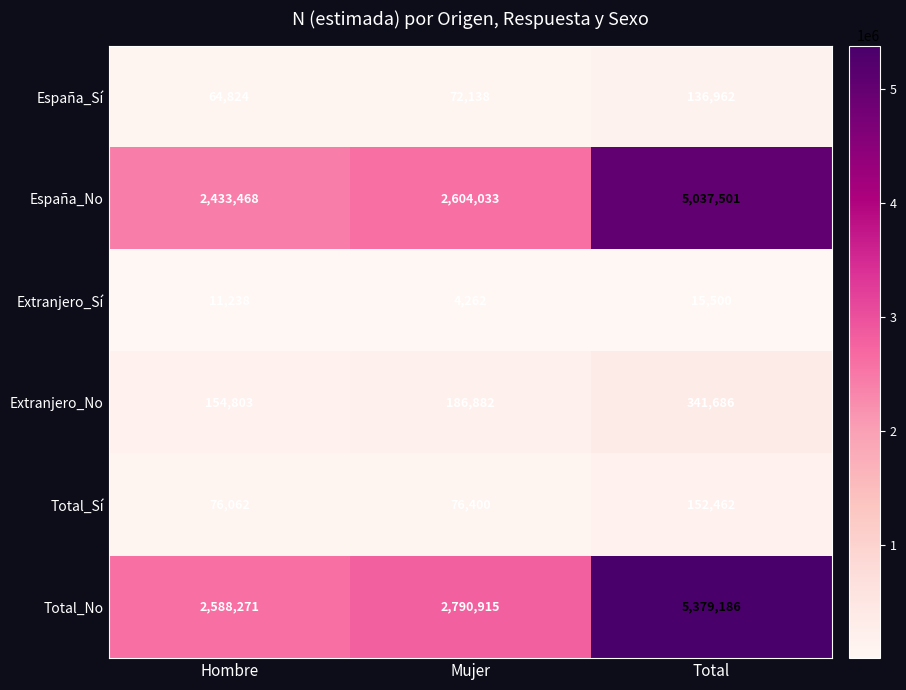

List the series in order of their peak value, highest first.

Total_No, España_No, Extranjero_No, Total_Sí, España_Sí, Extranjero_Sí